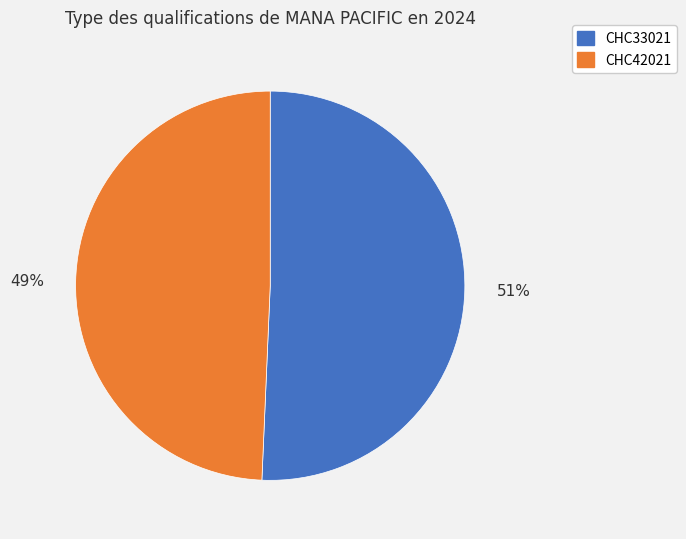

Which category has the biggest portion of the pie?

CHC33021